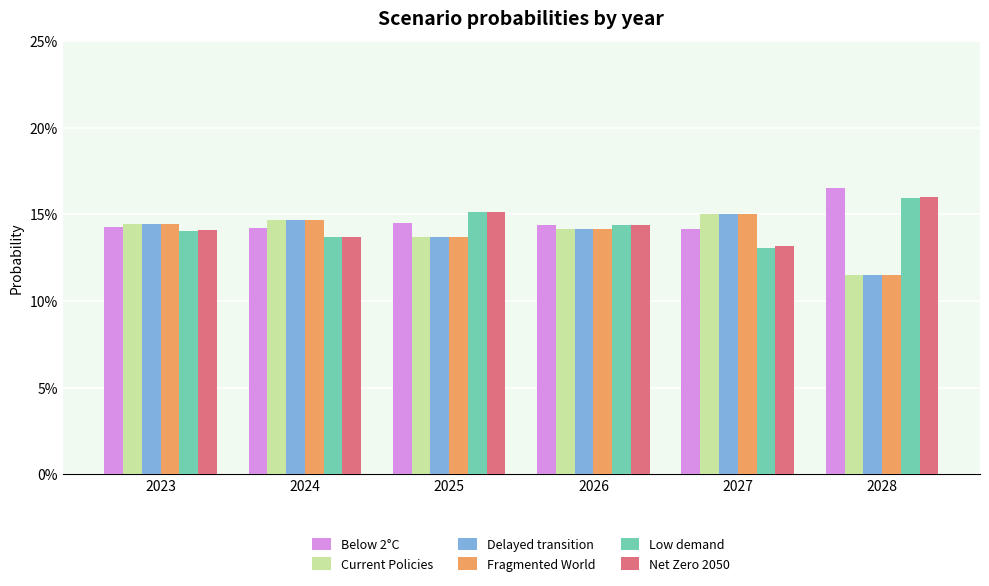

Does the chart contain stacked bars?

No